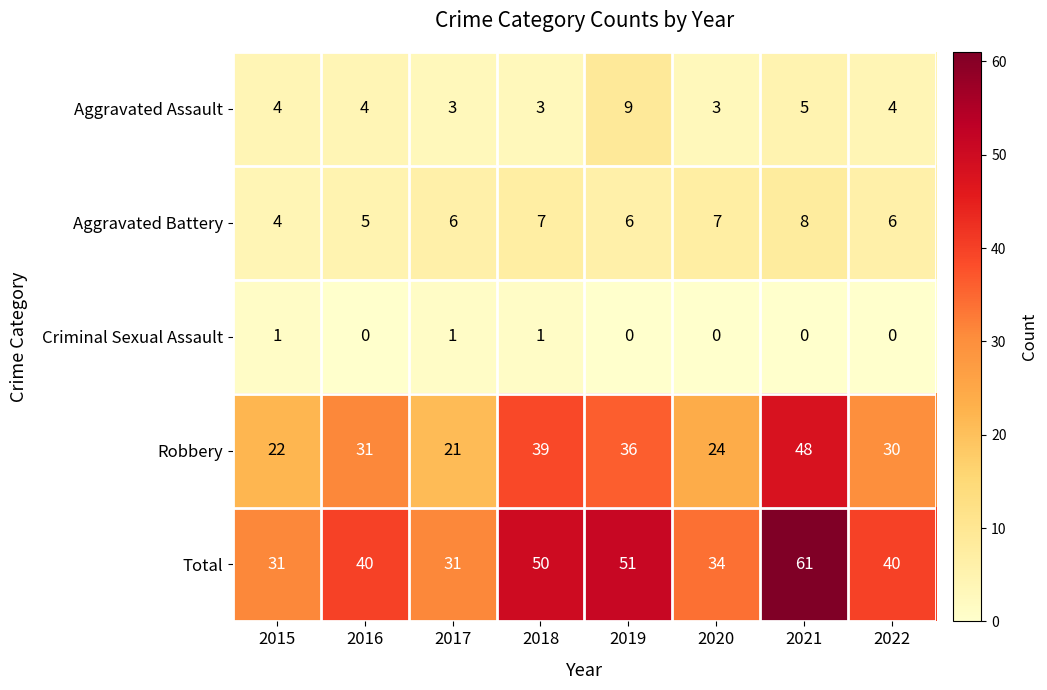

Between 2018 and 2019, which series saw the biggest shift?

Aggravated Assault